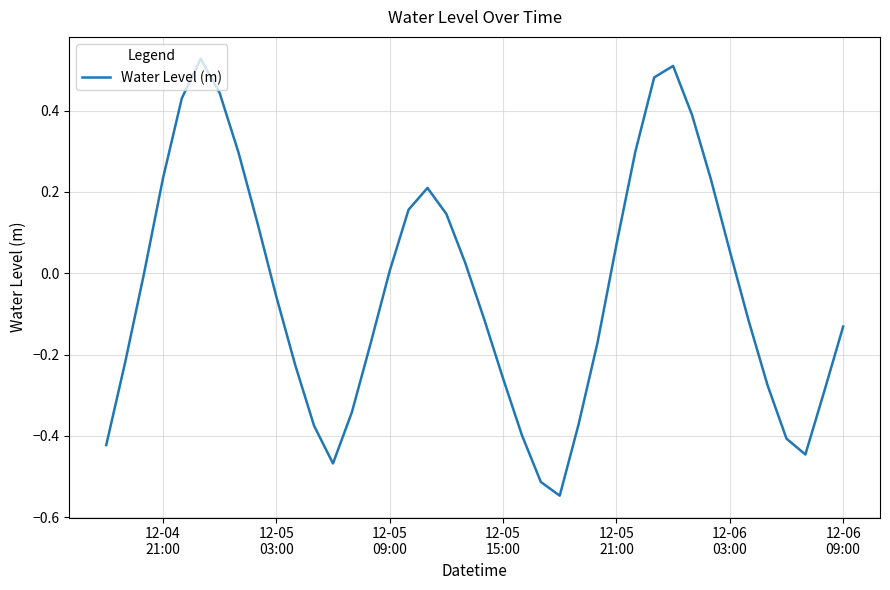

What is the difference between the maximum and minimum values?

1.1